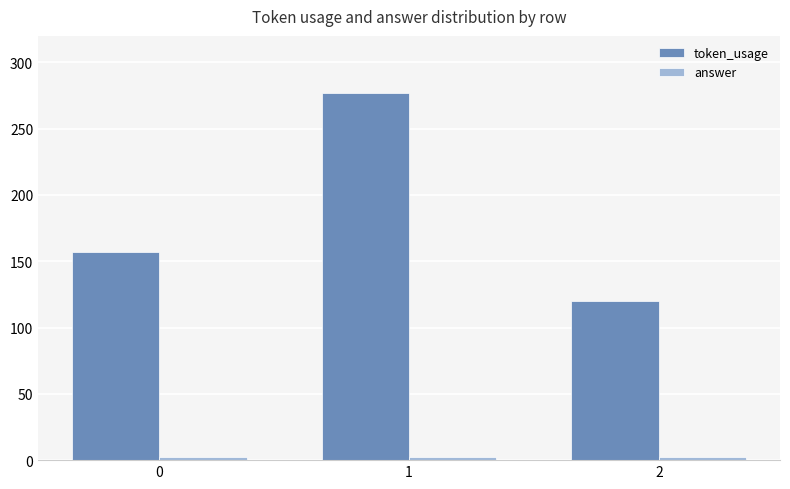

Which category has the highest value across all series?

1